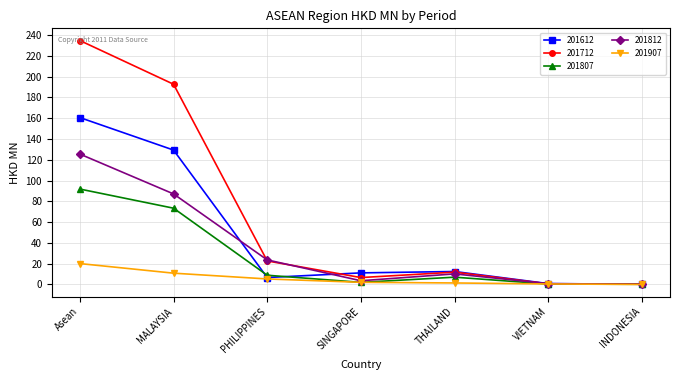

How many interior local peaks does the 201612 series have?

1